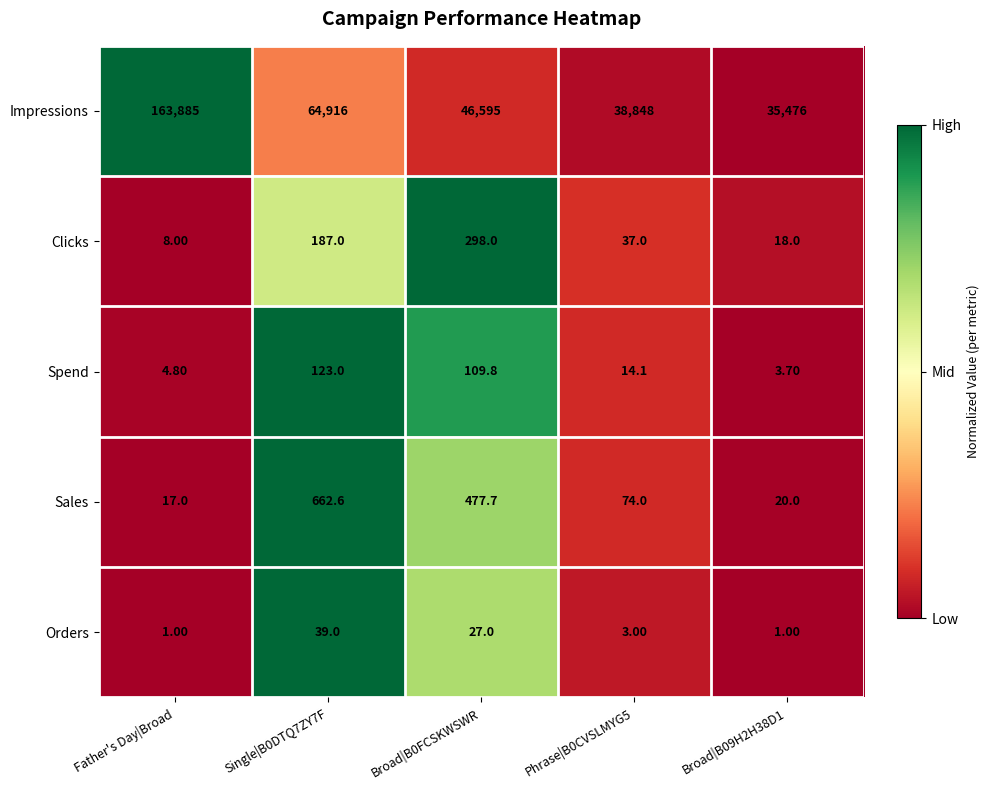

At which category is the sum across all series the highest?

Father's Day|Broad